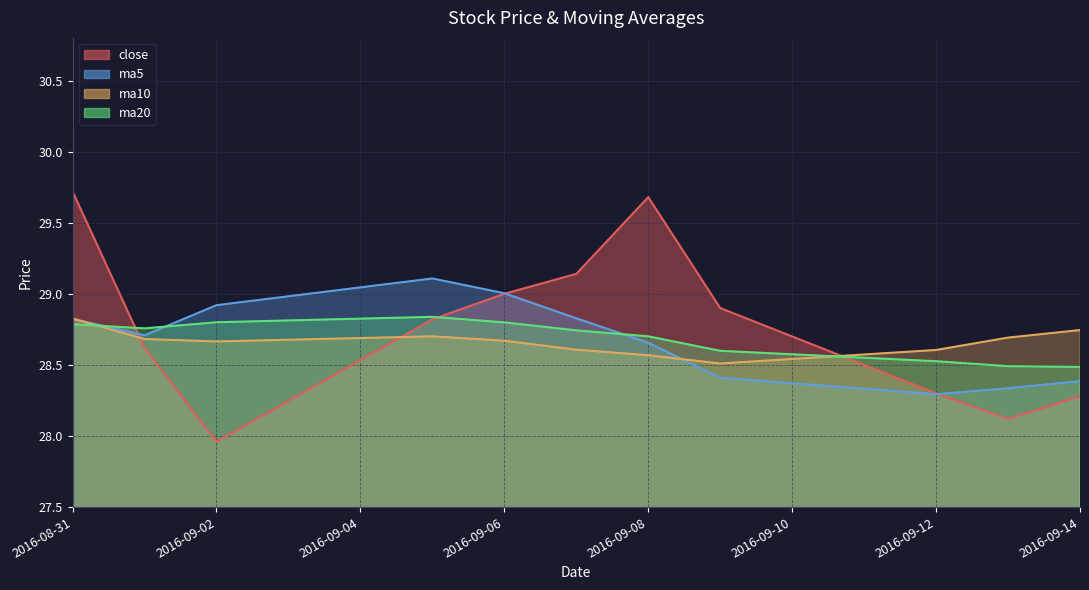

Is the value of ma5 at 2016-09-13 greater than the value of close at 2016-09-02?

Yes